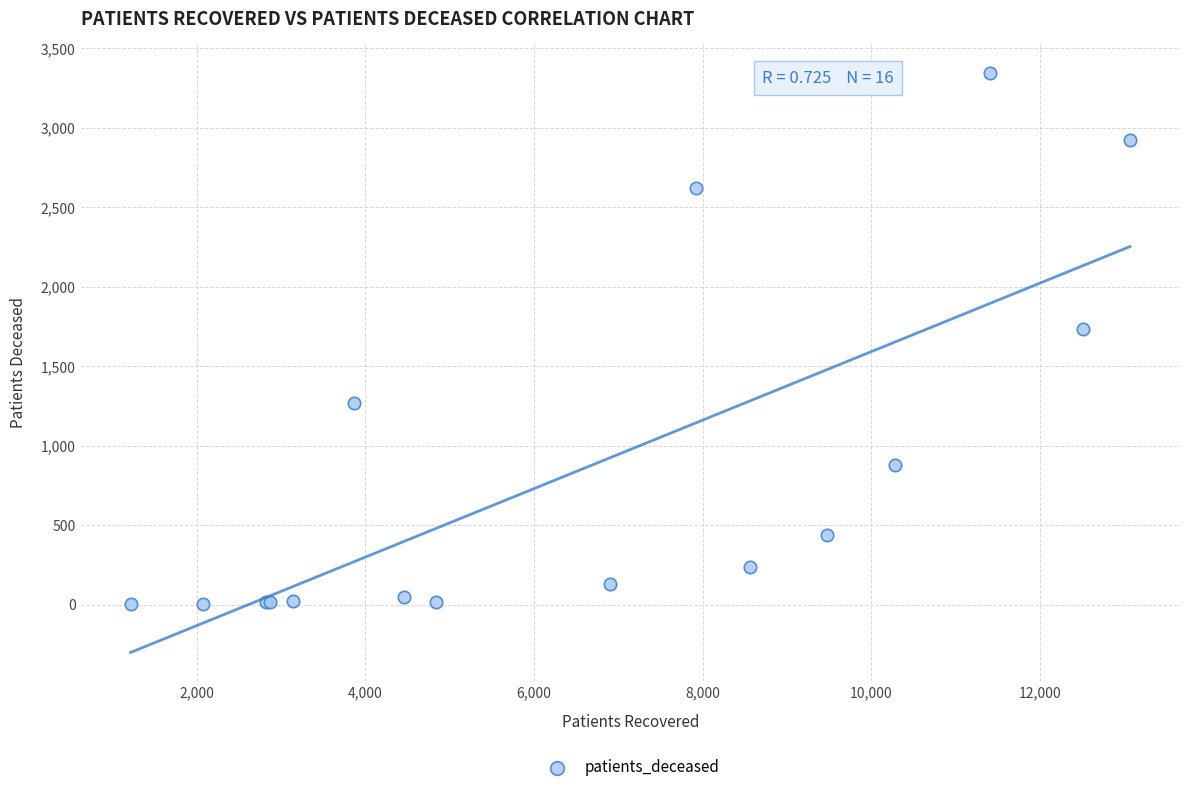

What Y value in the scatter plot is closest to 1673?

1734